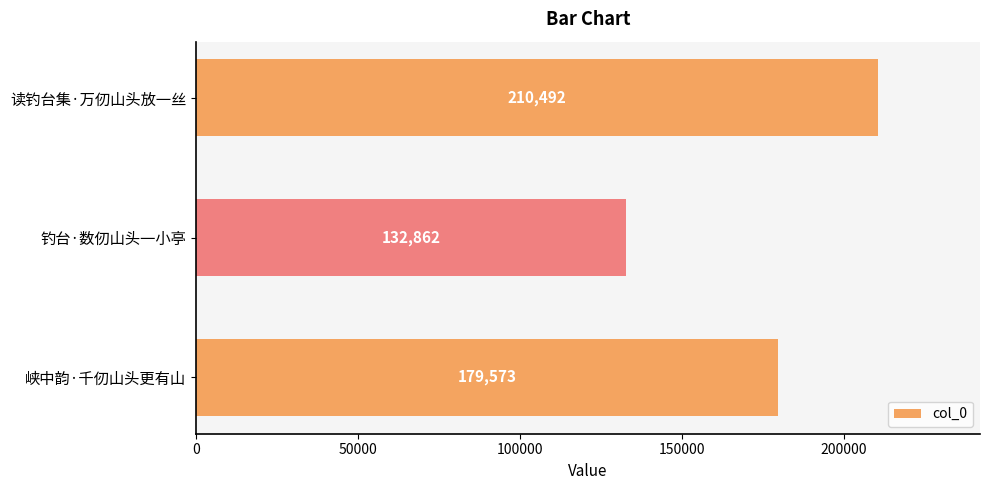

Reading top to bottom, transcribe all the data shown in this chart.

210492	132862	179573